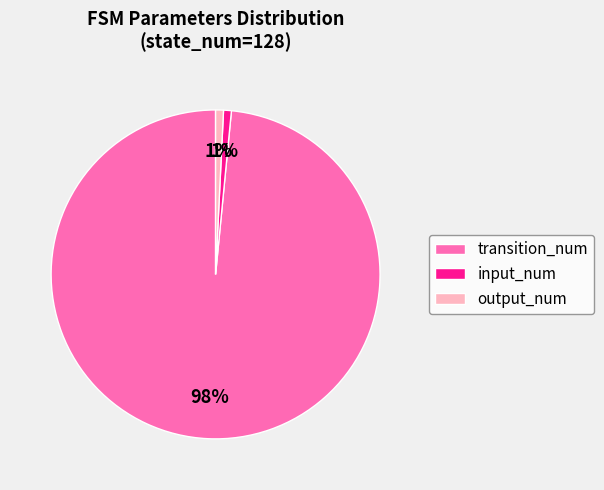

To the nearest percent, what percentage of the pie is transition_num?

98%